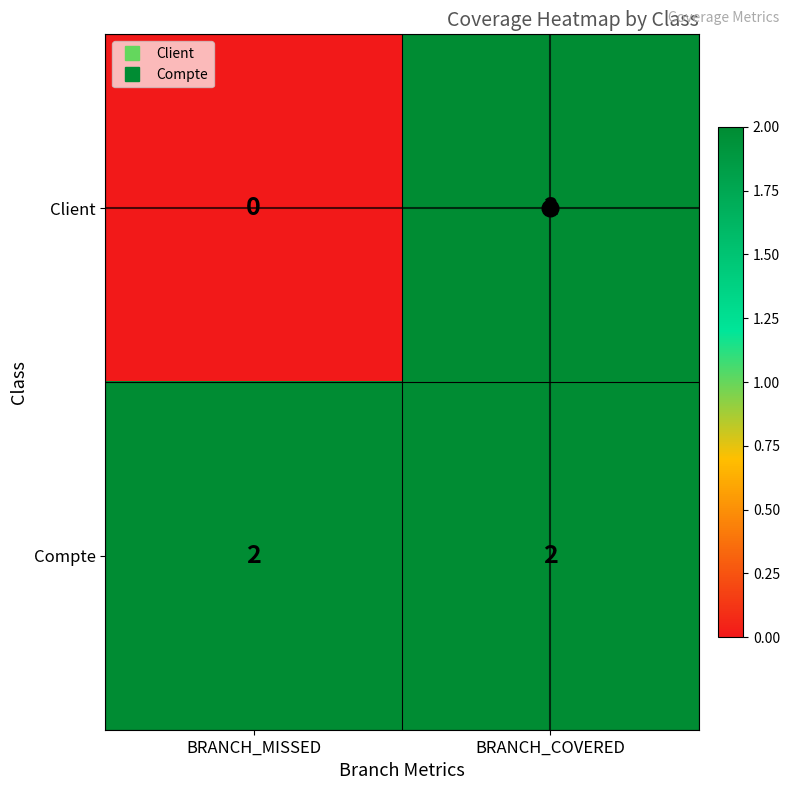

The value of Compte at BRANCH_MISSED is 2. True or false?

True